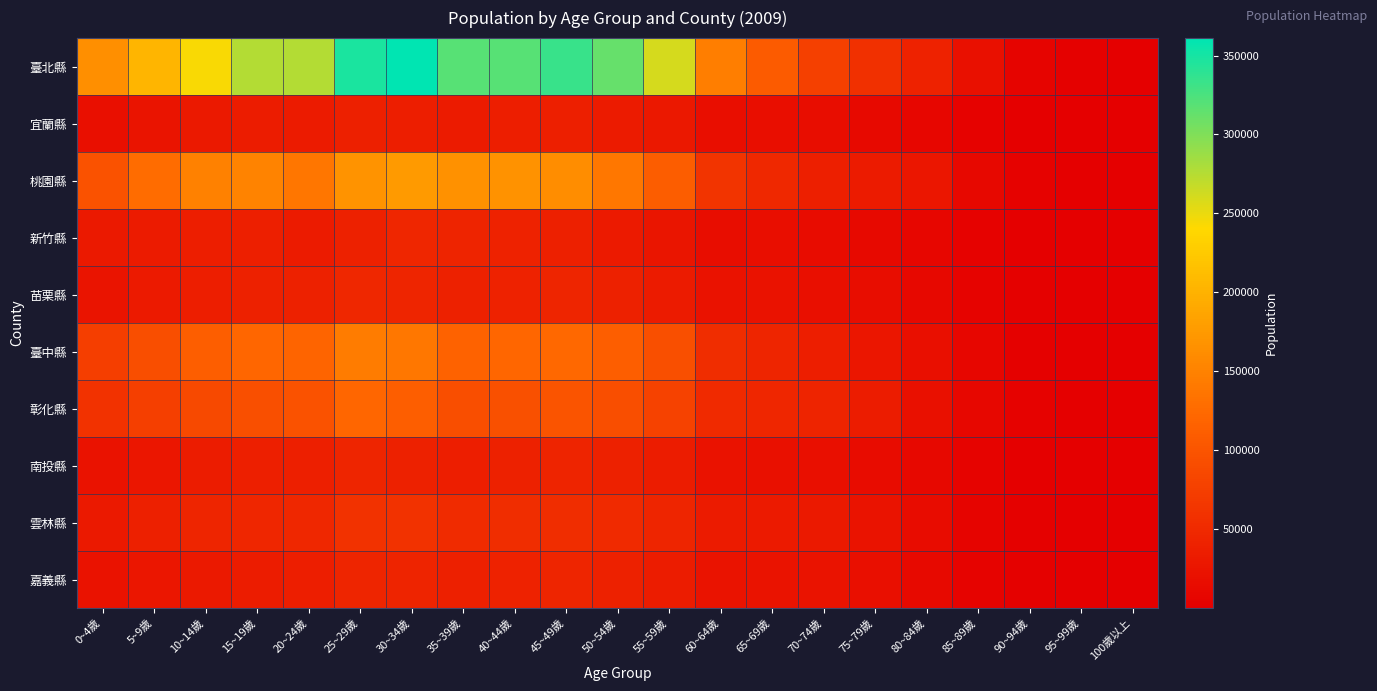

Which series has the largest total across all categories?

臺北縣